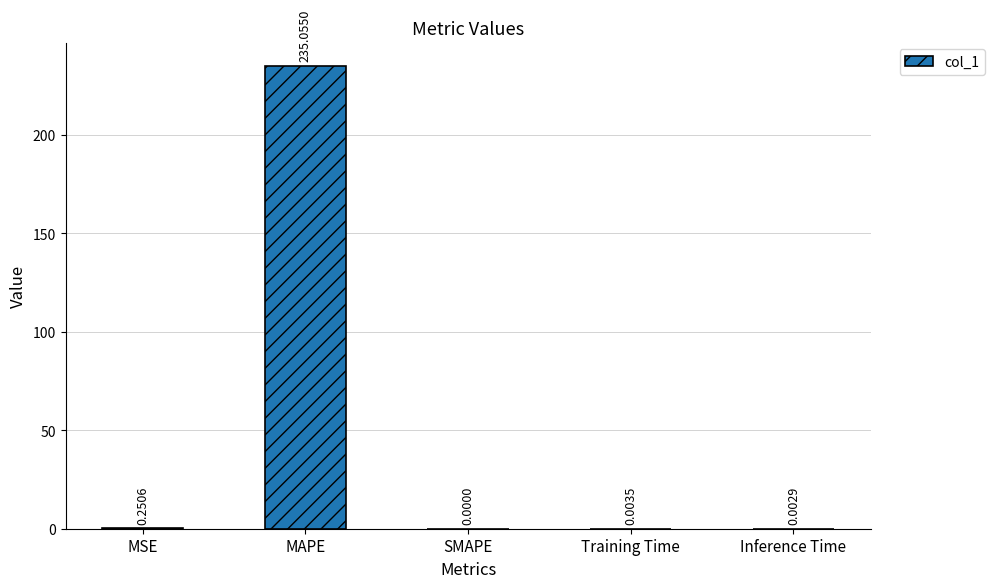

Which category has the highest value across all series?

MAPE